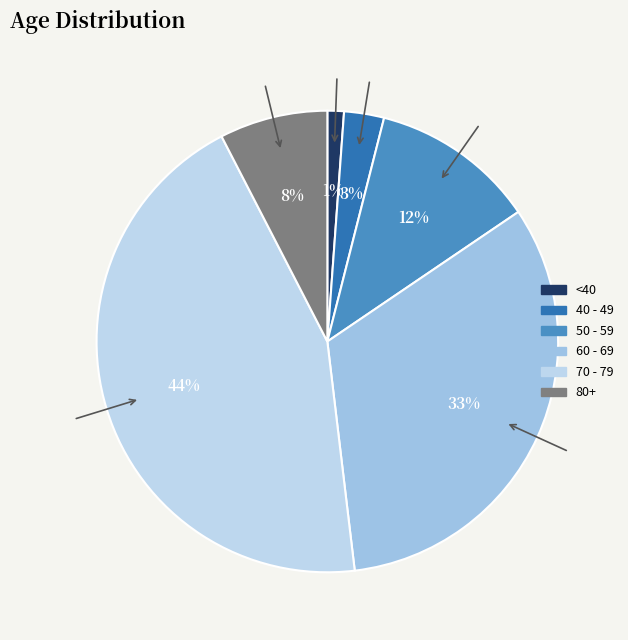

How many slices are in this pie chart?

6